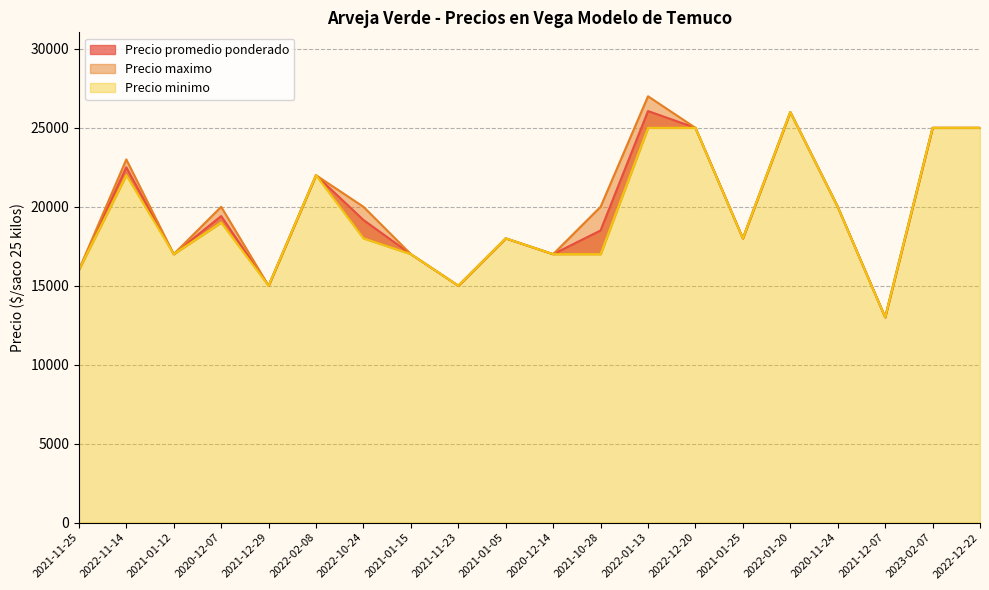

What is the sum of all Precio maximo values?

399000